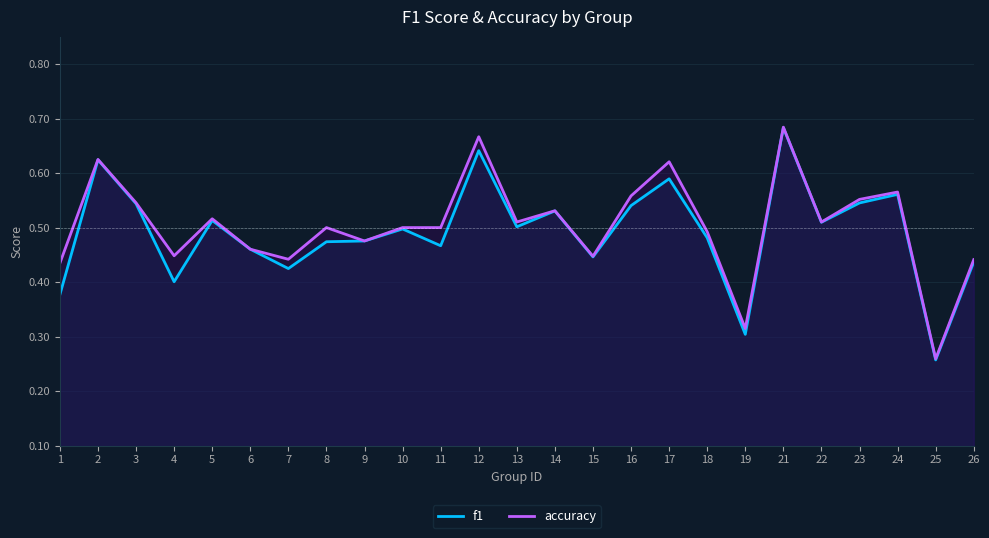

What is the value of the f1 point at the 24th from the left?

0.3